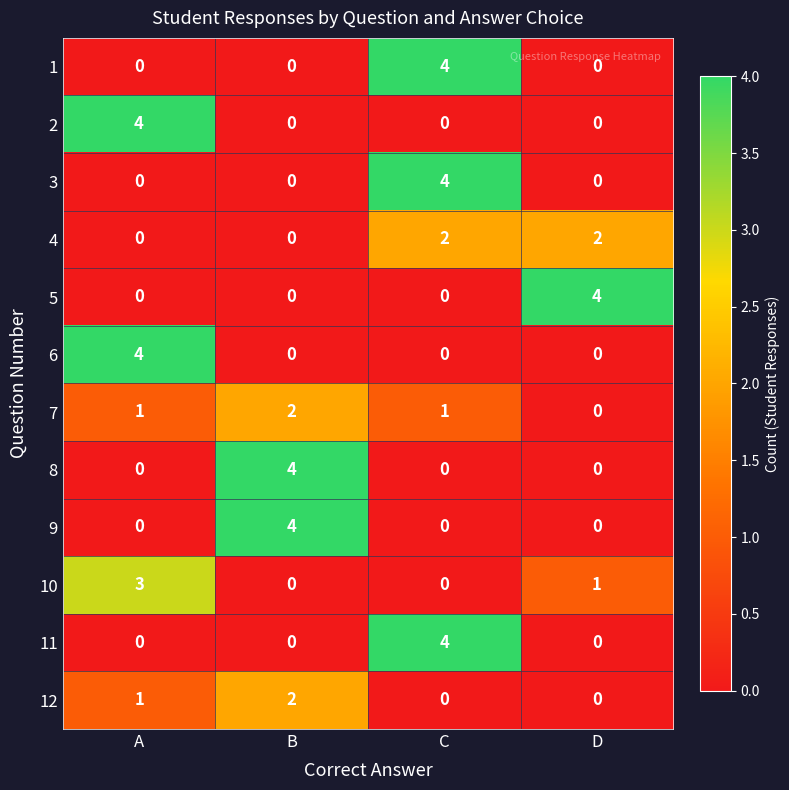

What is the difference between the highest and lowest values at C?

4